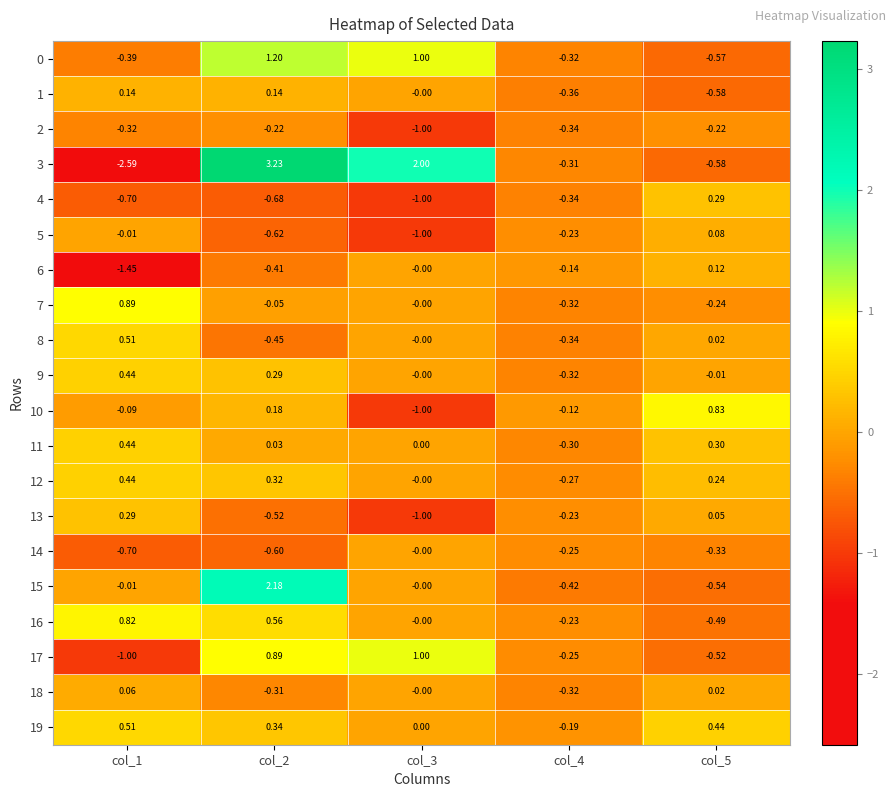

Is the value of 4 at col_1 greater than the value of 14 at col_4?

No